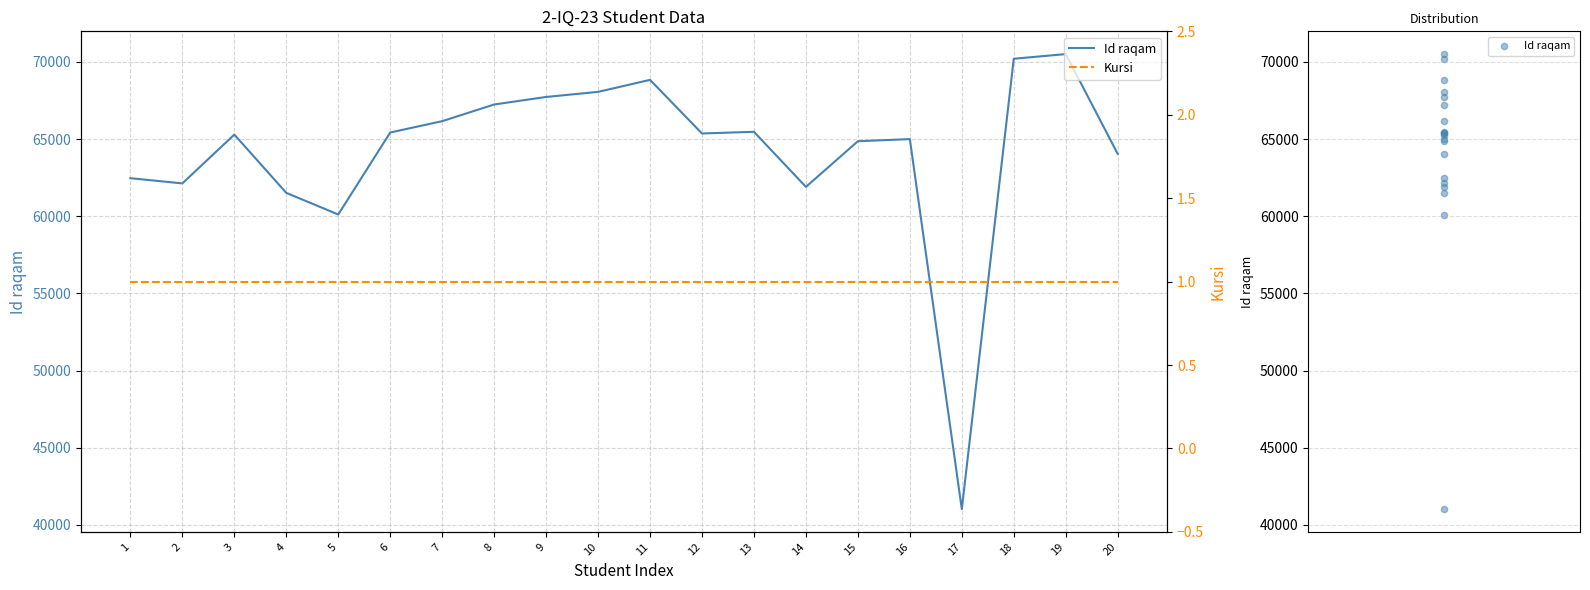

Which series has the largest total across all categories?

Id raqam